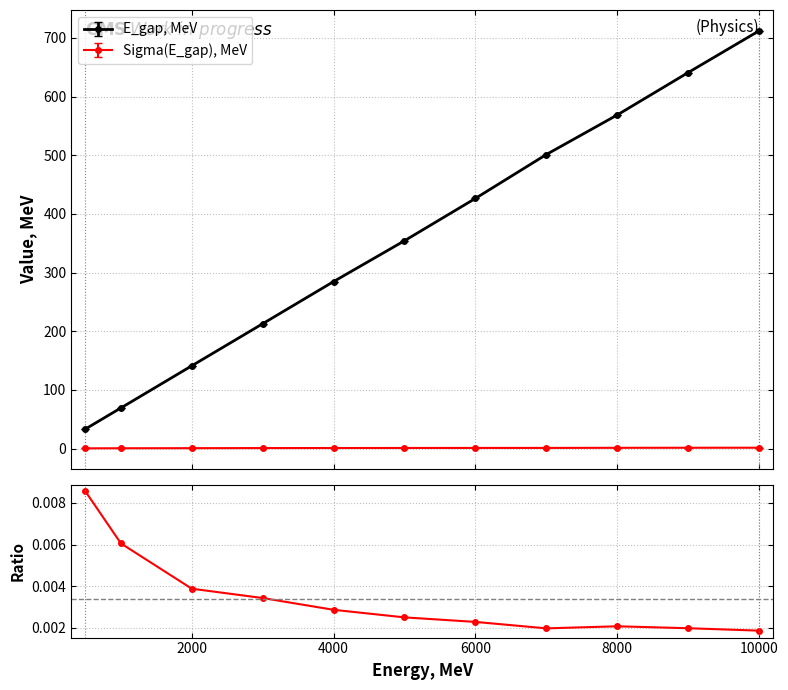

What is the minimum value for E_gap, MeV?

33.3